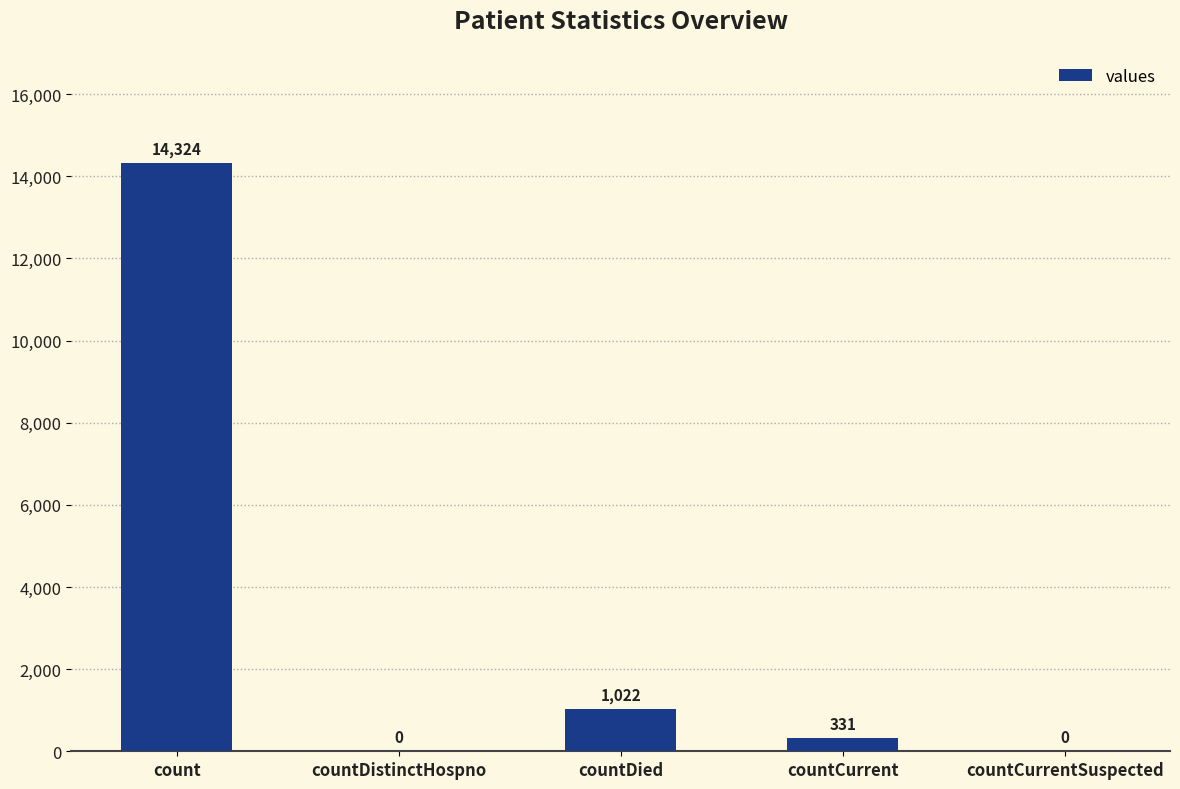

How many series are shown in this chart?

1